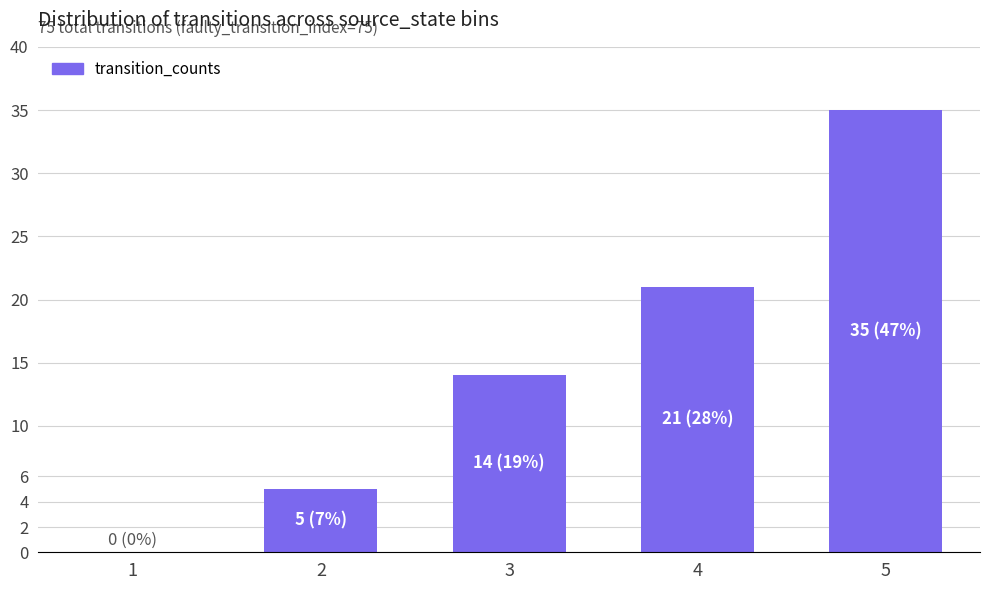

Is it true that the value at 4 is 36?

False